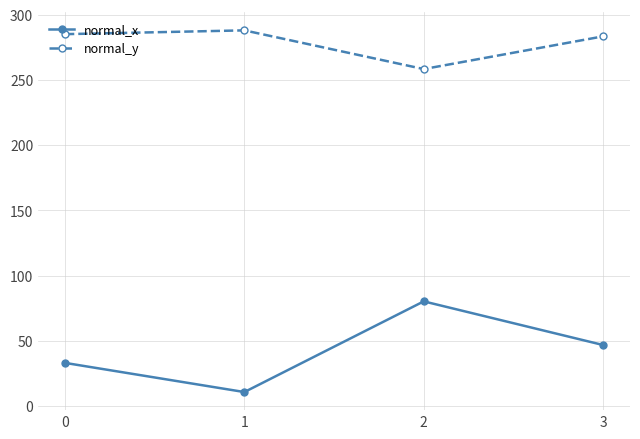

What is the sum of the normal_x values at 3 and 0?

79.8